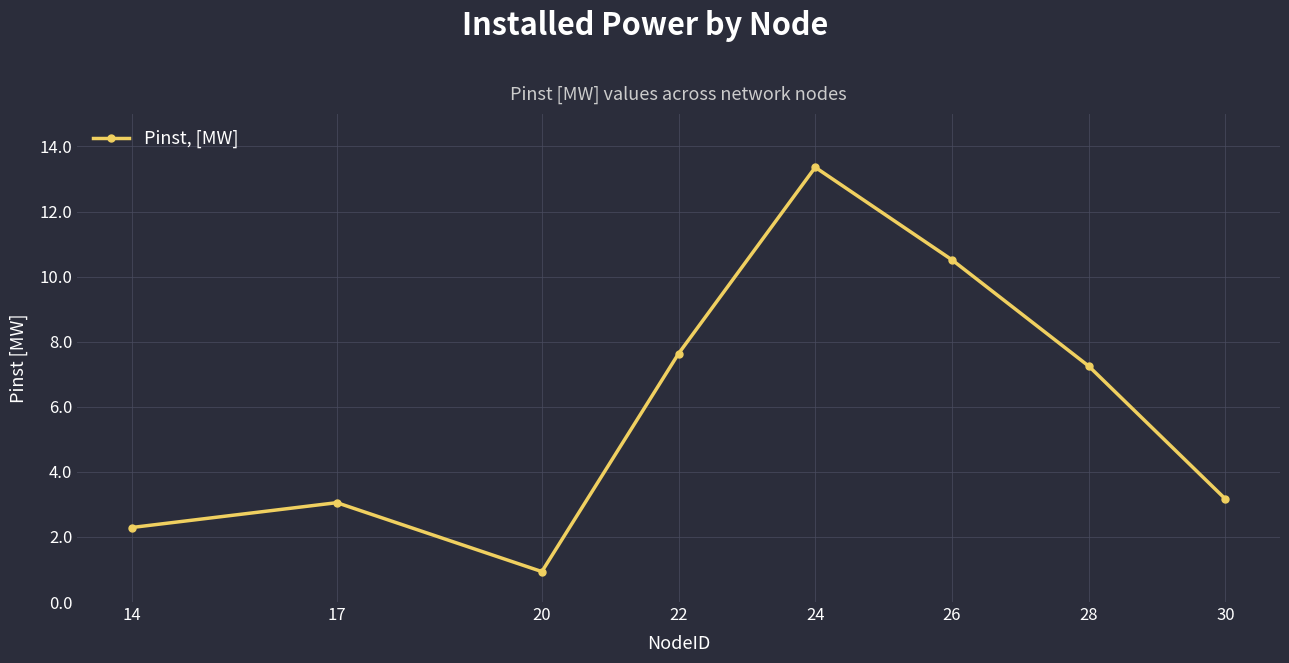

What is the value of the 3rd point from the left?

0.9